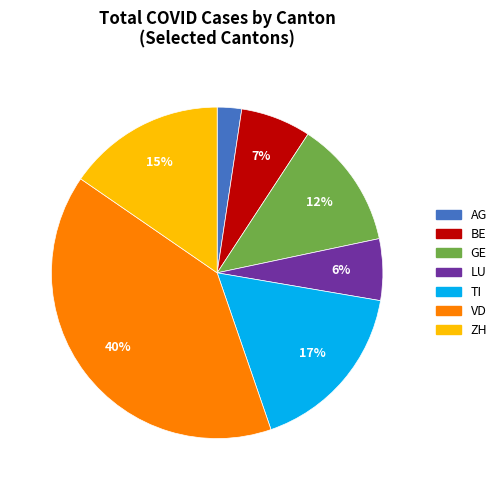

What percentage is the AG slice, to the nearest percent?

2%